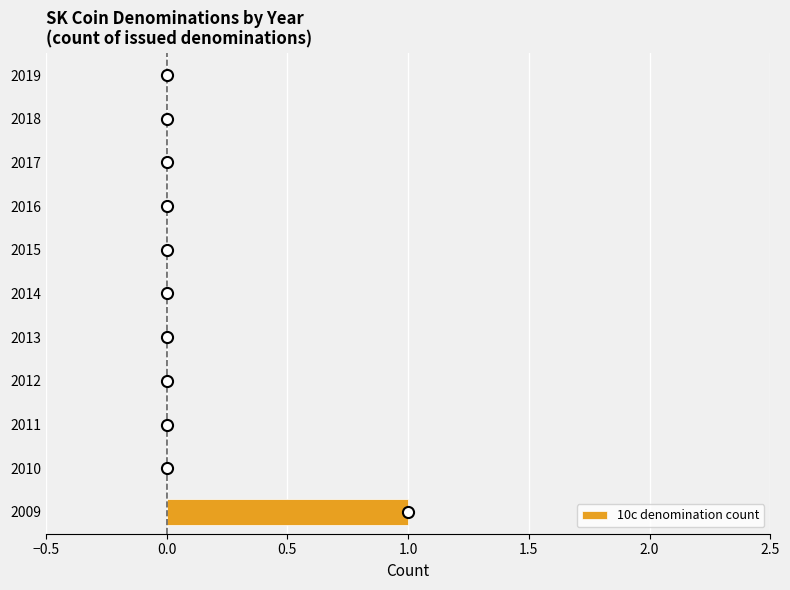

True or false: the data shows 0 at 2013.

True